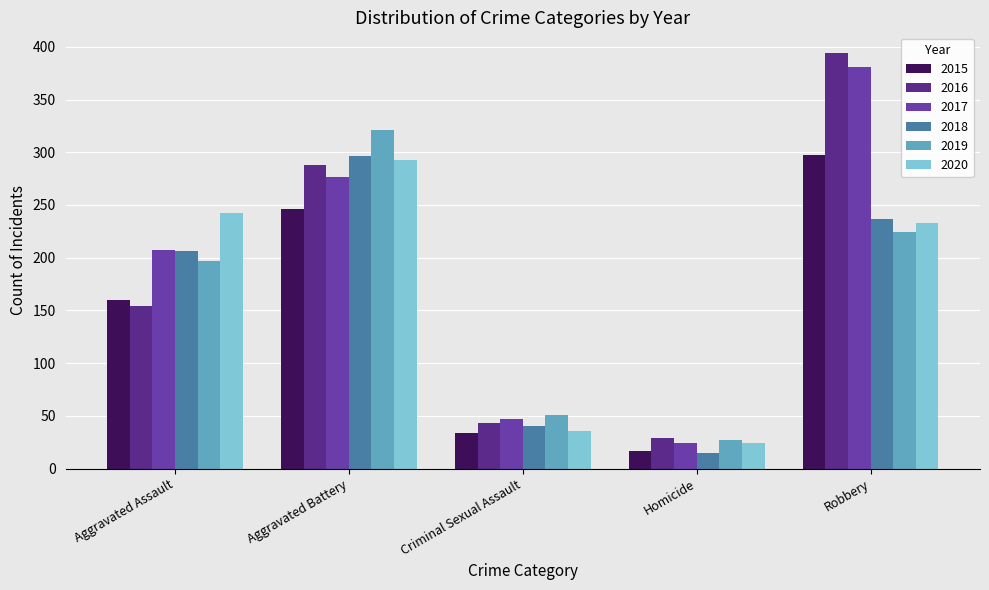

List the labels in order of 2020 value, largest first.

Aggravated Battery, Aggravated Assault, Robbery, Criminal Sexual Assault, Homicide